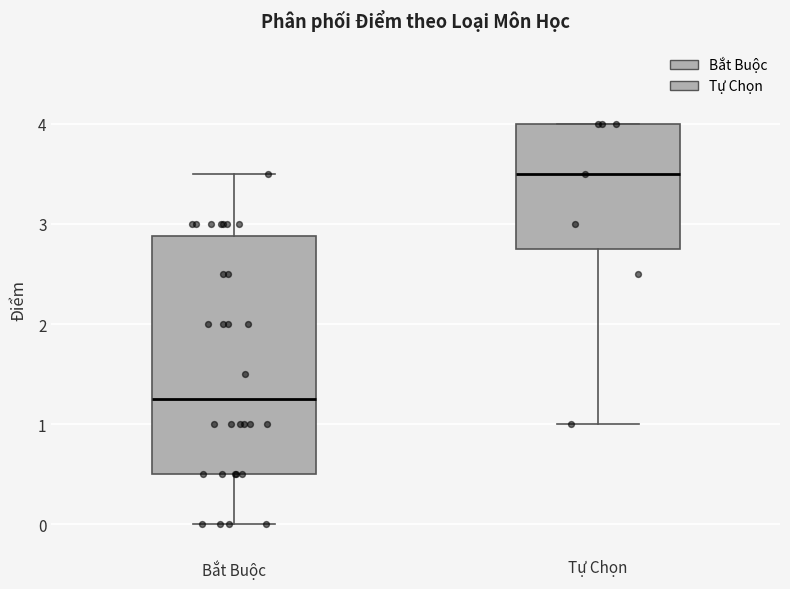

Reading left to right, transcribe this box plot: for each box, give where its median line is, the range the box spans, and where its two whiskers end, as read against the y-axis. The values are not printed on the chart, so give them approximately, as read against the axis.

Bắt Buộc: median 1.3, box 0.5 to 2.9, whiskers 0.0 to 3.5
Tự Chọn: median 3.5, box 2.8 to 4.0, whiskers 1.0 to 4.0